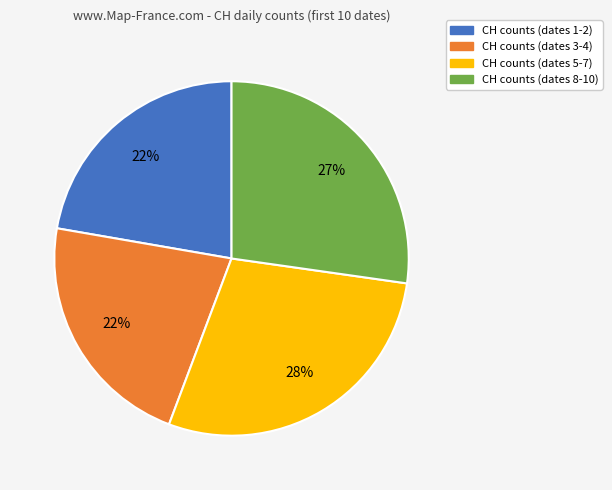

Does any single category account for the majority?

No